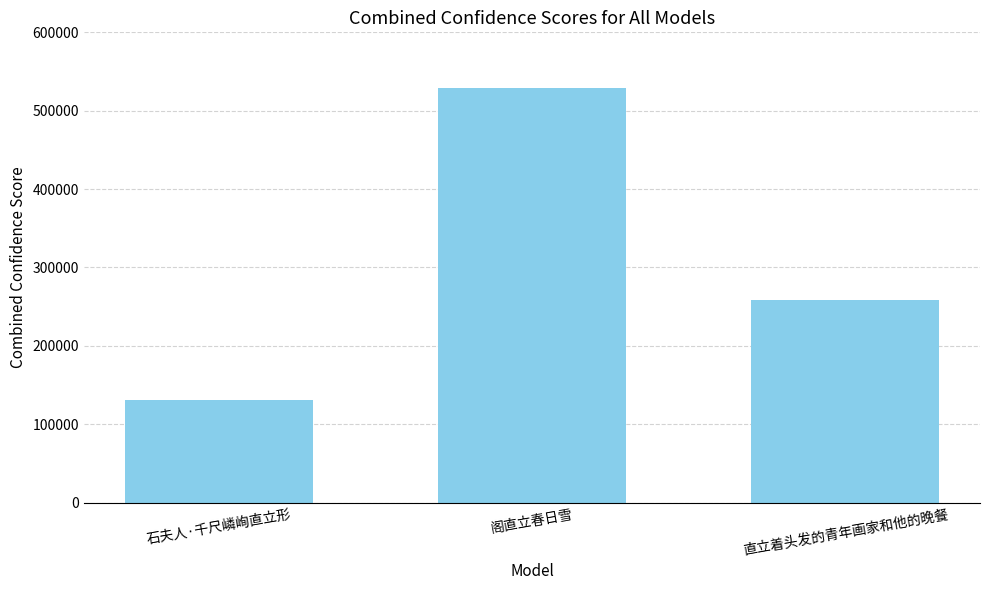

Between 石夫人·千尺嶙峋直立形 and 阁直立春日雪, which is larger?

阁直立春日雪